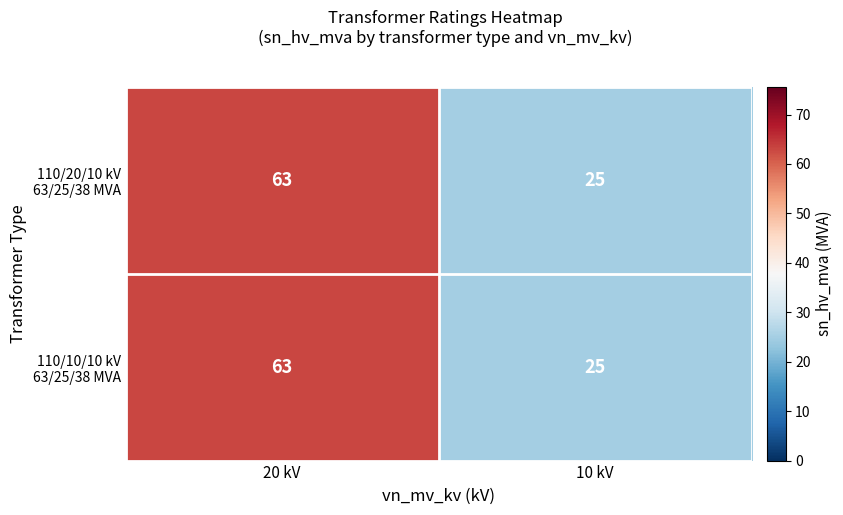

What is the greatest value displayed?

63